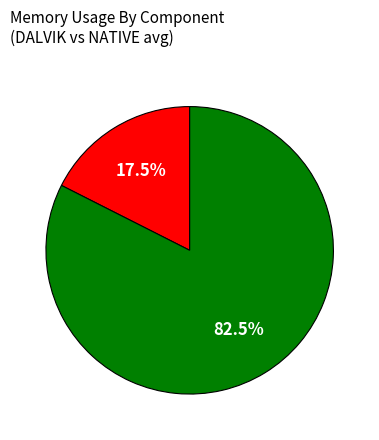

Is there a majority slice in this chart?

Yes